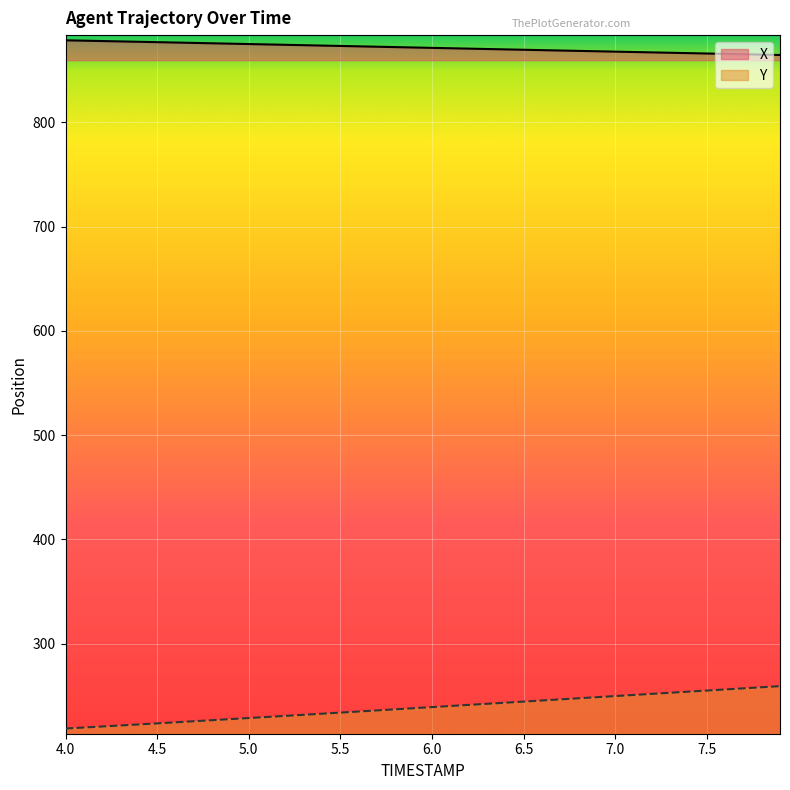

Reading left to right, extract all data points from this chart.

X: 878.5	878.2	877.8	877.5	877.1	876.8	876.4	876.0	875.7	875.3	874.9	874.6	874.2	873.9	873.5	873.1	872.8	872.4	872.0	871.6	871.3	870.9	870.6	870.2	869.8	869.5	869.1	868.8	868.4	868.0	867.7	867.3	867.0	866.6	866.2	865.9	865.5	865.2	864.8	864.5
Y: 218.8	219.7	220.7	221.7	222.7	223.7	224.7	225.7	226.8	227.8	228.8	229.9	230.9	231.9	233.0	234.0	235.1	236.1	237.2	238.2	239.3	240.4	241.4	242.5	243.5	244.6	245.6	246.7	247.8	248.8	249.9	250.9	252.0	253.0	254.1	255.2	256.2	257.3	258.3	259.4